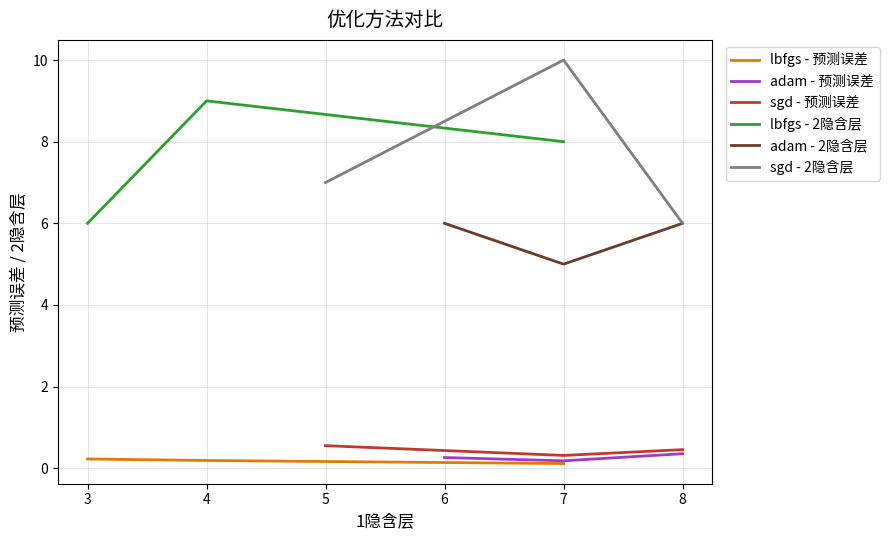

What is the value of the lbfgs - 预测误差 point at the 2nd from the left?

0.2